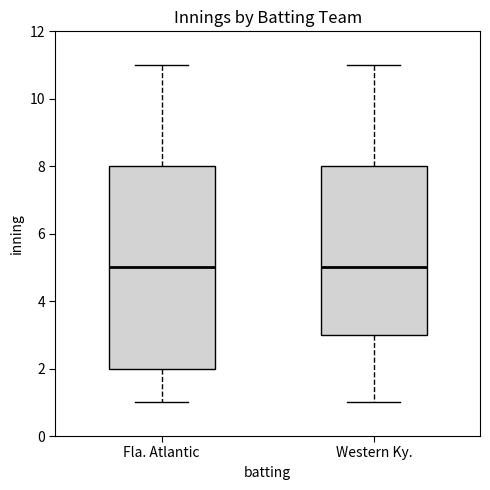

Reading left to right, transcribe this box plot: for each box, give where its median line is, the range the box spans, and where its two whiskers end, as read against the y-axis. The values are not printed on the chart, so give them approximately, as read against the axis.

Fla. Atlantic: median 5, box 2 to 8, whiskers 1 to 11
Western Ky.: median 5, box 3 to 8, whiskers 1 to 11